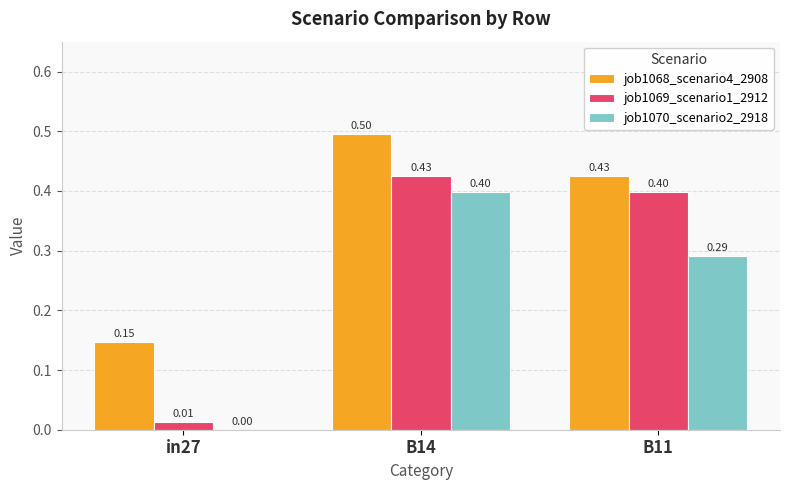

Is the value of job1070_scenario2_2918 at B11 greater than the value of job1068_scenario4_2908 at in27?

Yes